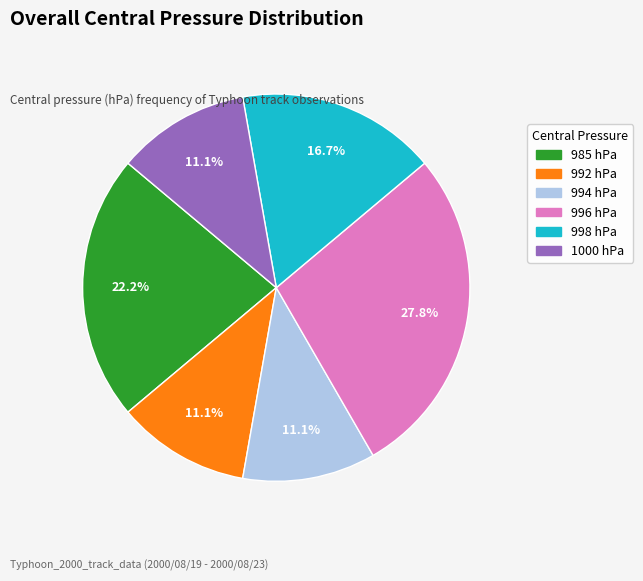

How many segments does this pie chart have?

6